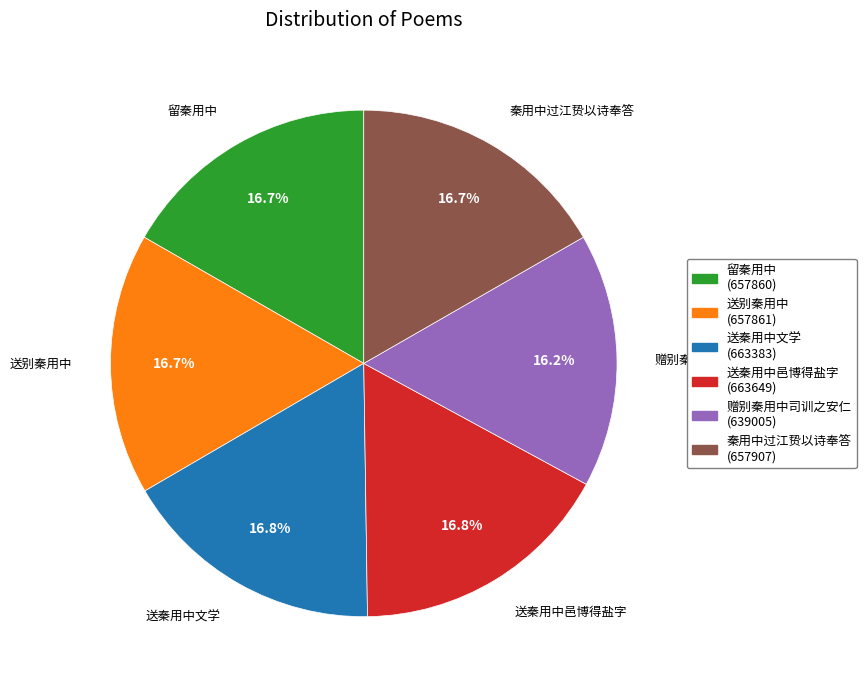

Is there a majority slice in this chart?

No